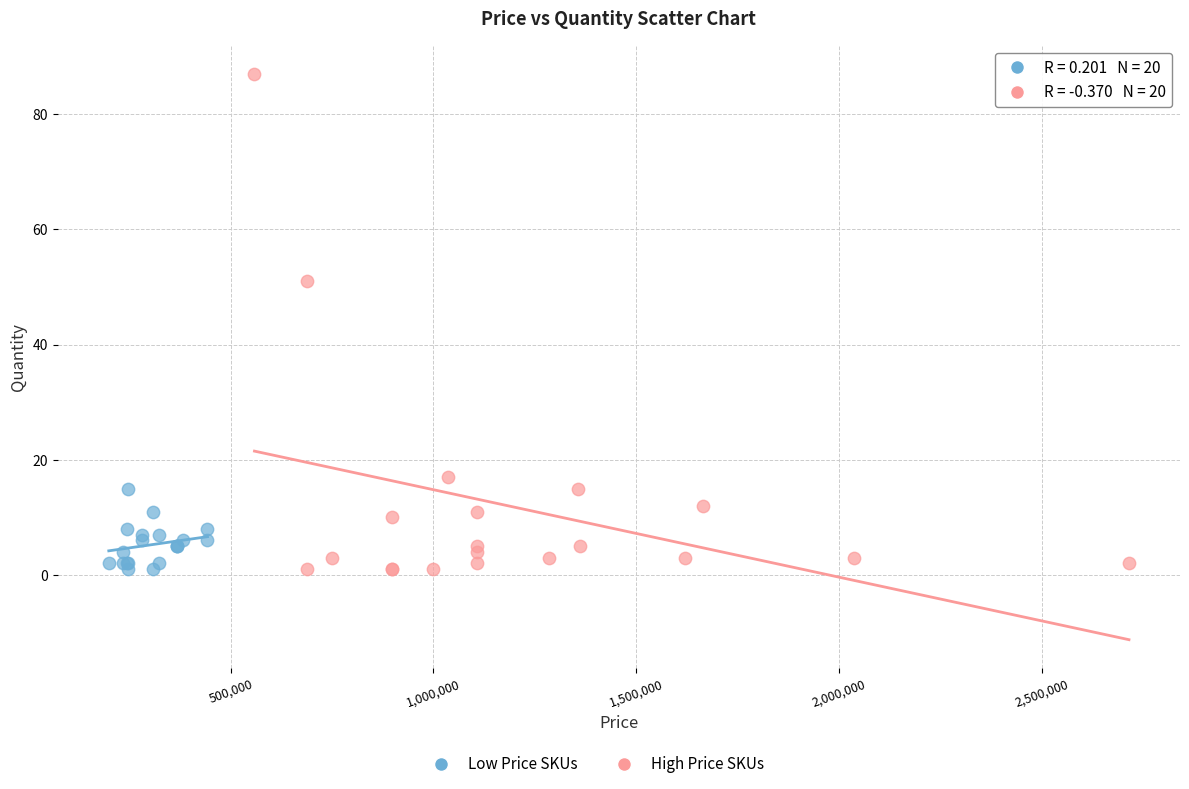

Which series has the widest spread of Y values?

High Price SKUs